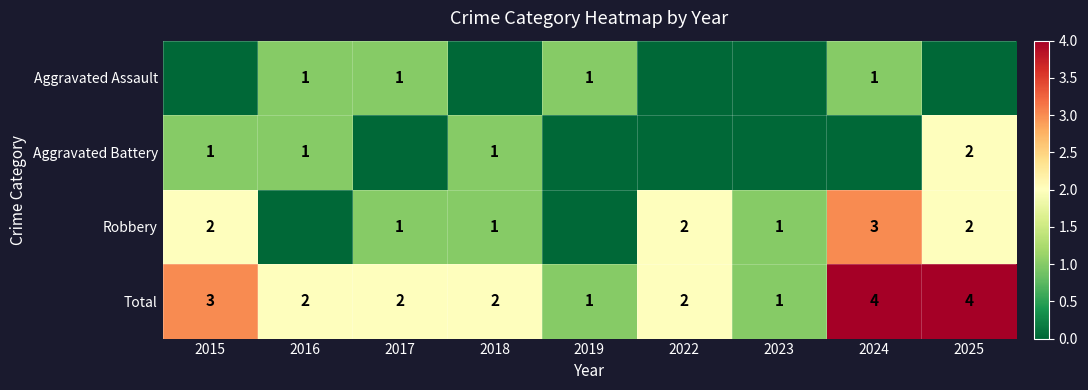

Count the Total values in the range 2 to 3.

5